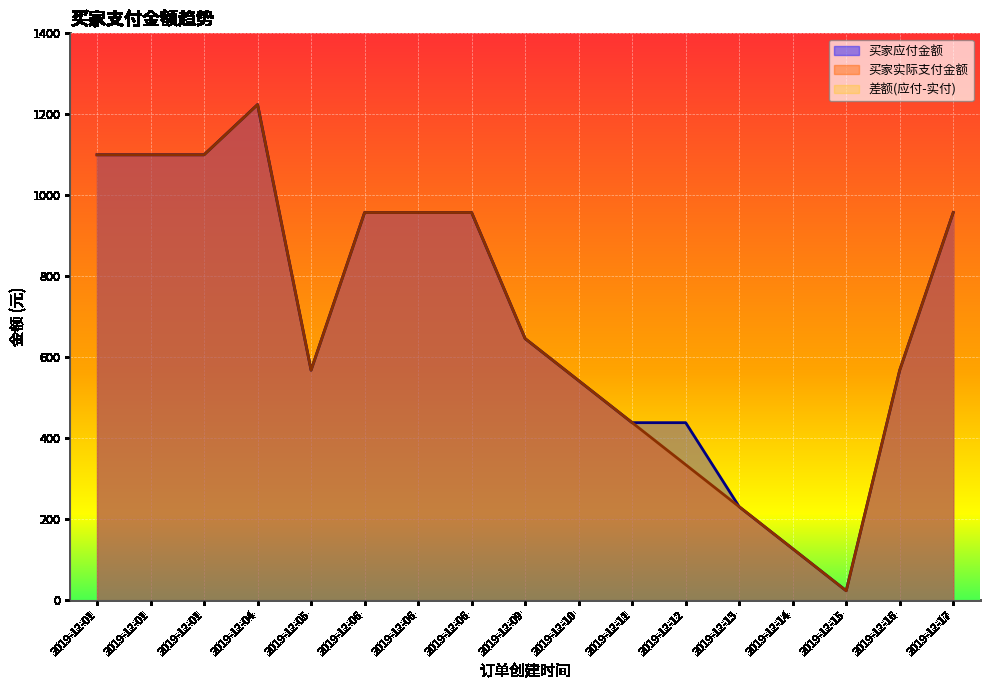

Reading right to left, extract all data points from this chart.

买家实际支付金额: 957.4	568.0	23.2	127.0	230.8	334.6	438.4	542.2	646.0	957.4	957.4	957.4	568.0	1224.0	1100.0	1100.0	1100.0
买家应付金额: 957.4	568.0	23.2	127.0	230.8	438.4	438.4	542.2	646.0	957.4	957.4	957.4	568.0	1224.0	1100.0	1100.0	1100.0